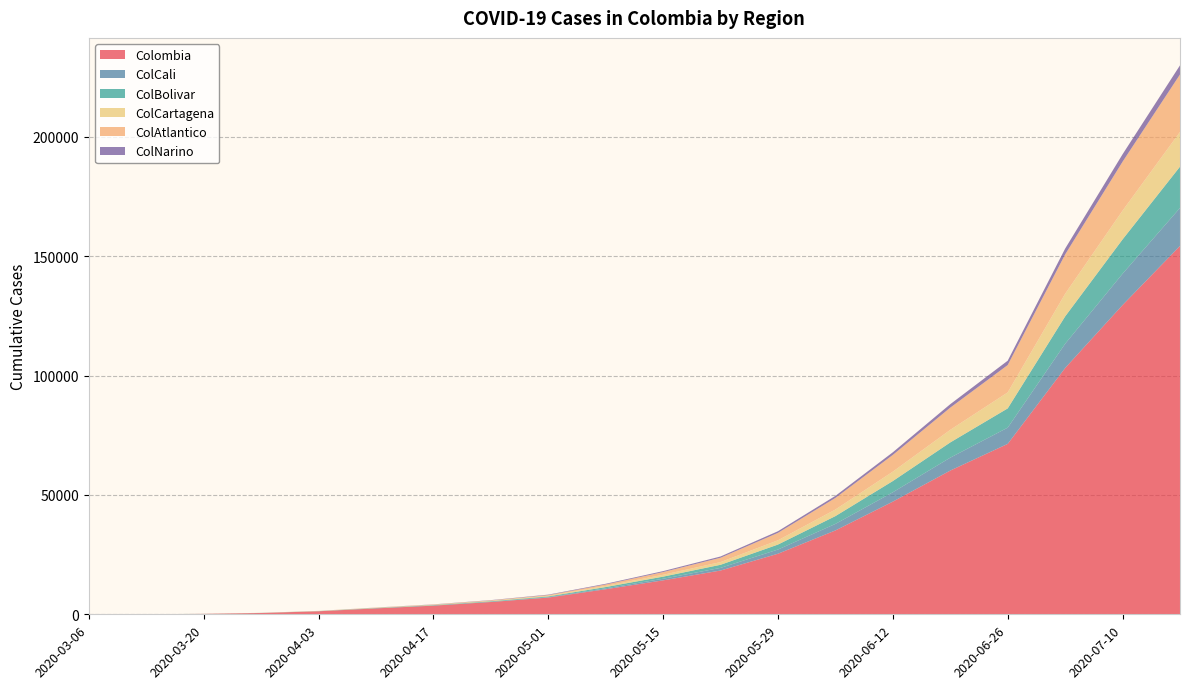

Reading left to right, what are all the values shown in this chart?

Colombia: 1	19	178	539	1266	2474	3621	5142	7006	10495	14216	18330	25366	35120	47189	60196	71367	103143	129513	154277
ColCali: 0	1	4	13	24	42	65	101	165	379	671	1105	1763	2737	3922	5407	6803	10154	13109	15919
ColBolivar: 0	1	11	26	45	109	154	215	317	535	886	1298	2082	3266	4698	6375	8058	11453	14381	17282
ColCartagena: 0	1	11	26	42	100	141	193	288	489	782	1131	1790	2757	3934	5274	6698	9469	12052	14532
ColAtlantico: 0	0	5	16	47	79	112	176	278	591	1128	1818	3103	4853	7005	9295	11453	16476	20479	24068
ColNarino: 0	0	0	1	6	31	69	113	185	291	404	533	693	869	1111	1450	1825	2451	3128	3827